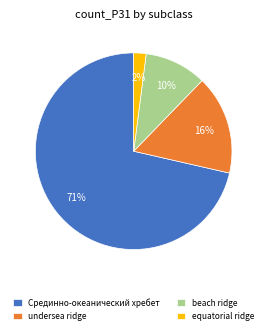

True or false: Срединно-океанический хребет accounts for 71% of the total.

True